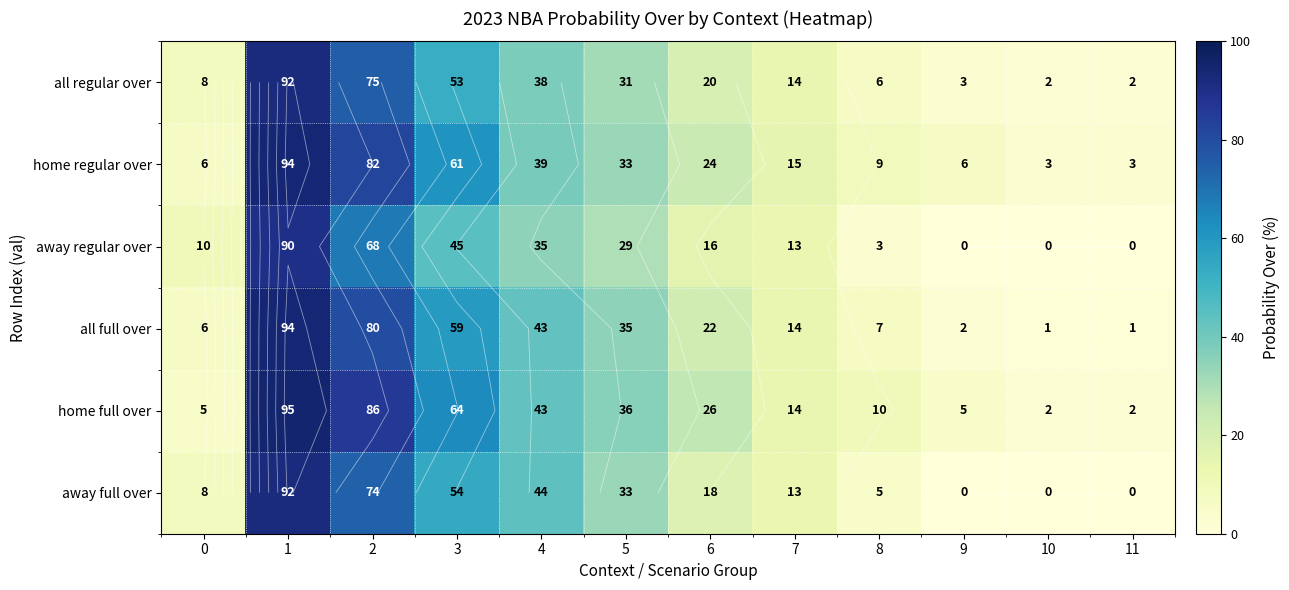

Which series has the widest spread of values?

all full over